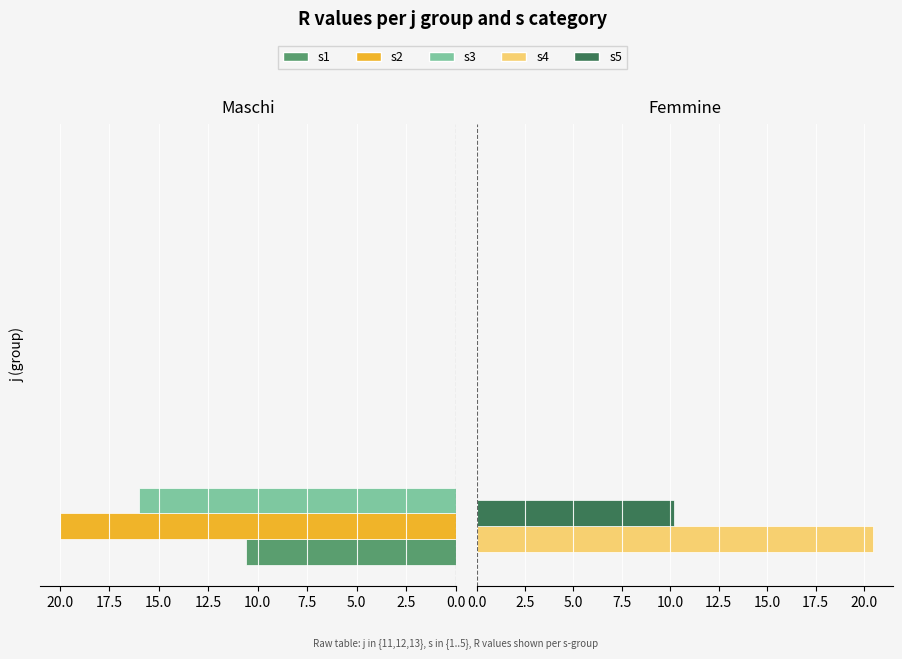

What is the difference between the maximum and minimum values in the s4 series?

20.5